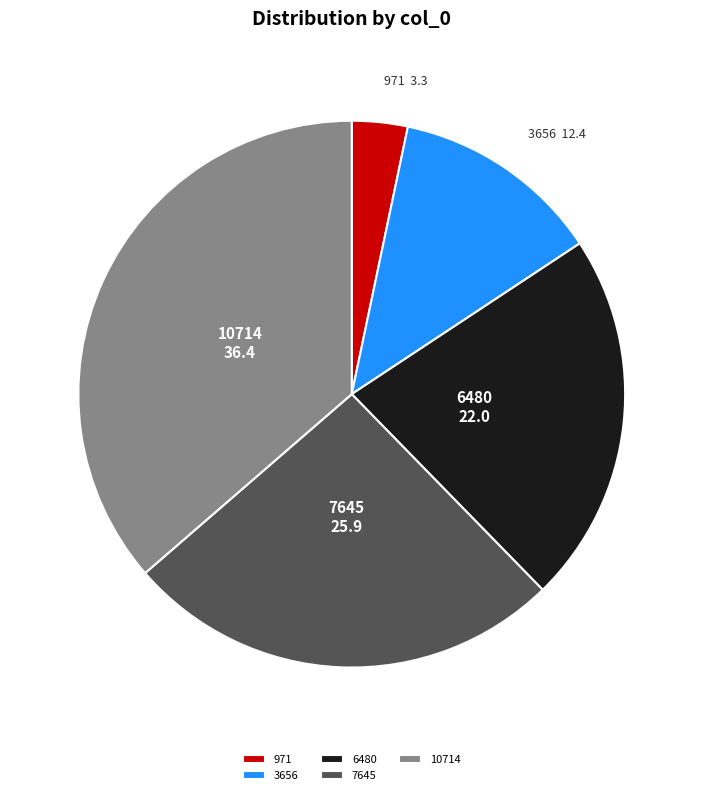

How many slices are in this pie chart?

5